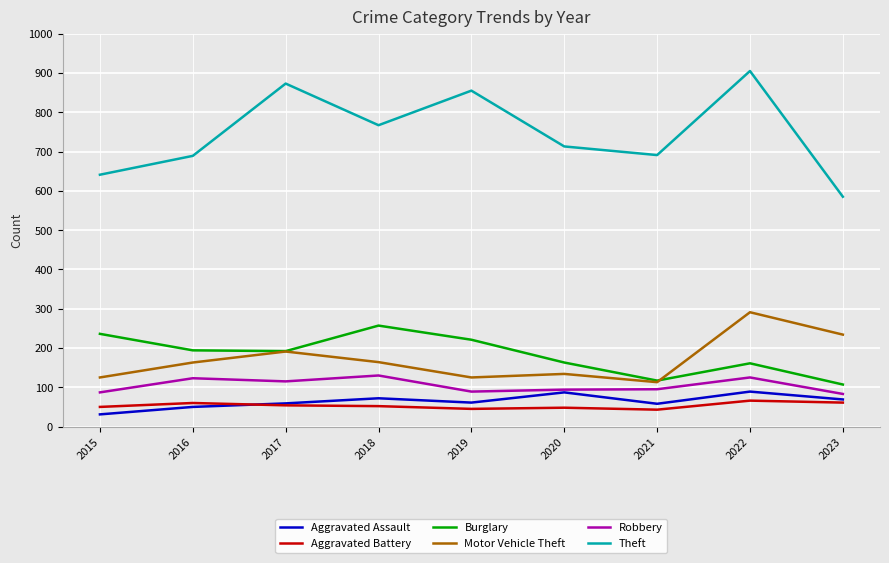

True or false: Motor Vehicle Theft has more than 1 interior local peaks.

True